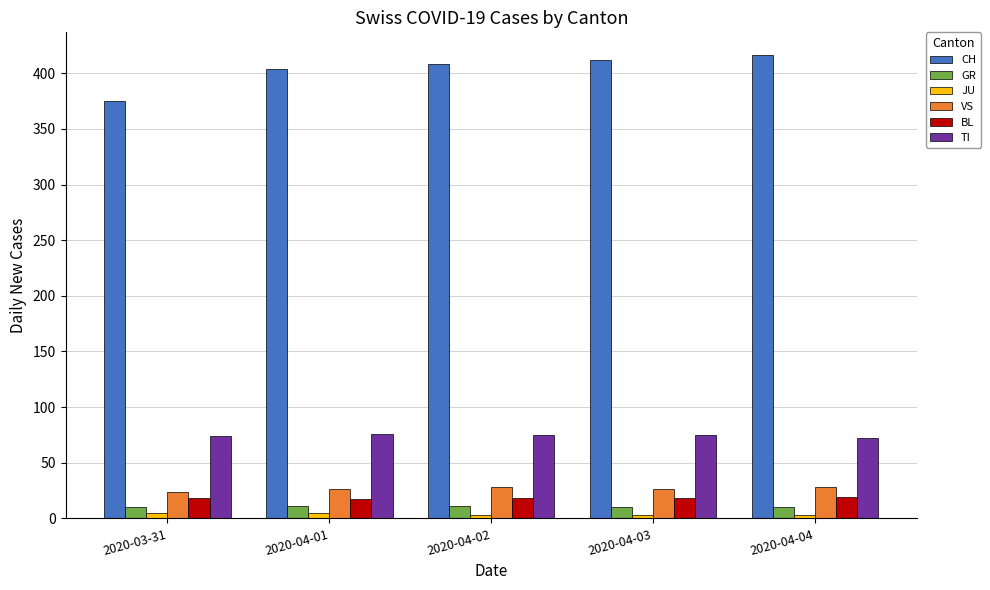

What is the minimum value shown in the chart?

3